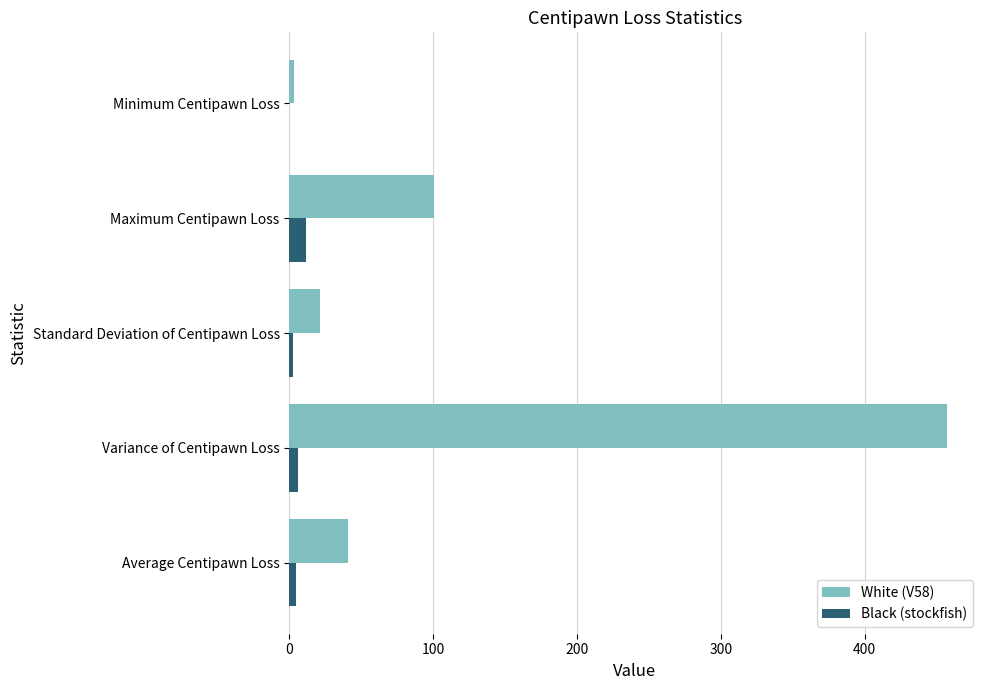

Is it true that Black (stockfish) equals 11.6 at Maximum Centipawn Loss?

True